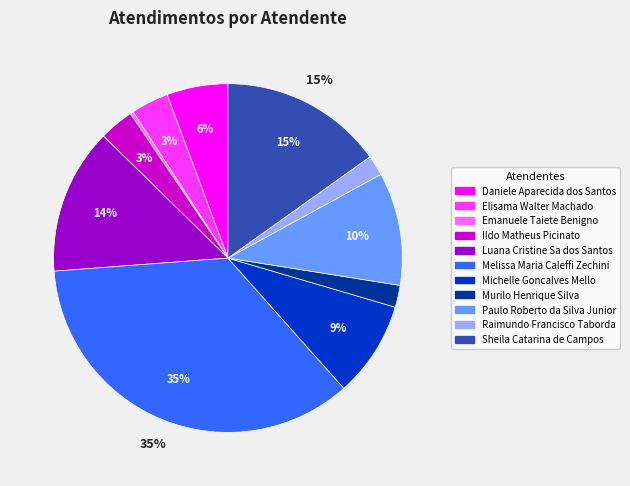

To the nearest percent, what is the combined percentage of Raimundo Francisco Taborda and Paulo Roberto da Silva Junior?

12%